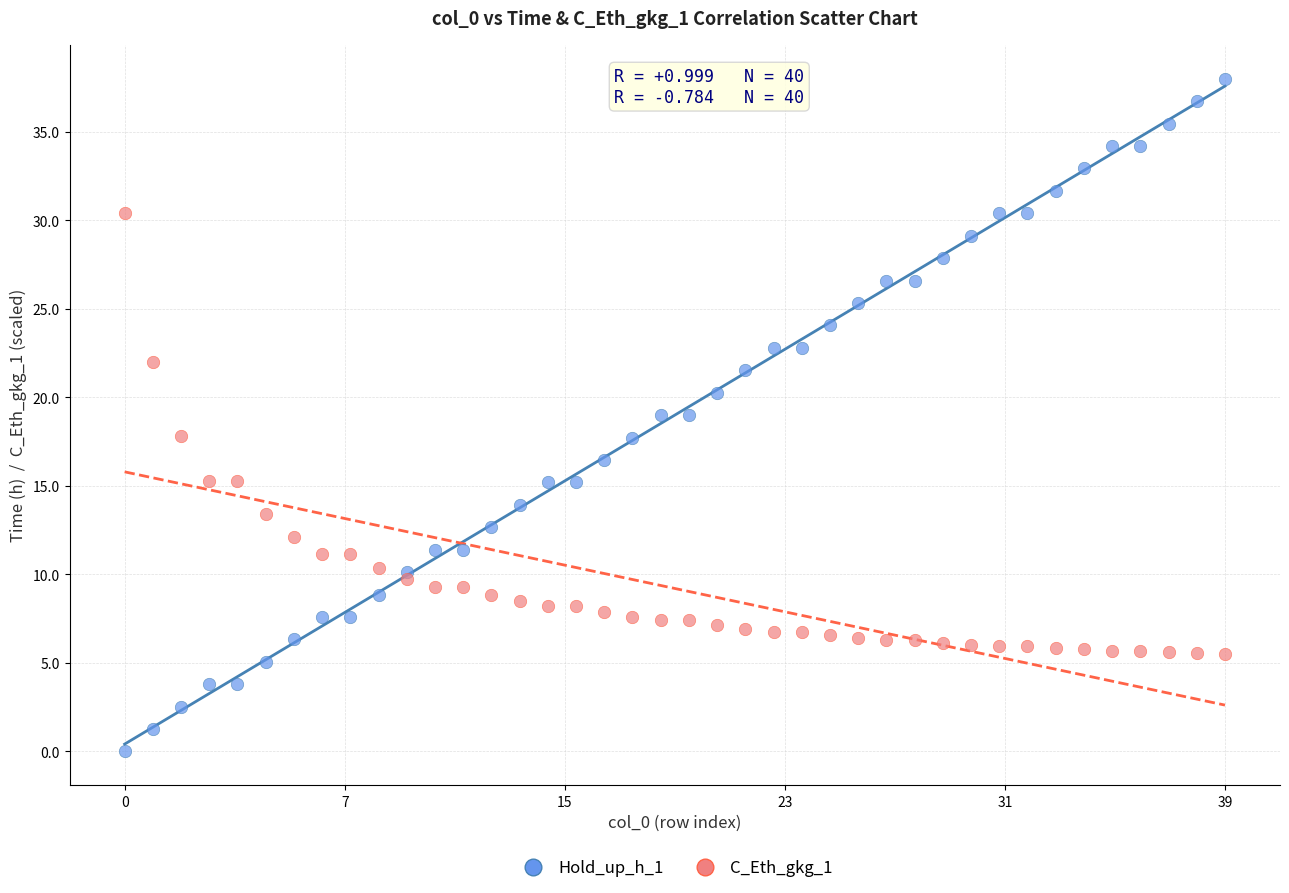

Which series reaches the maximum Y coordinate?

Hold_up_h_1